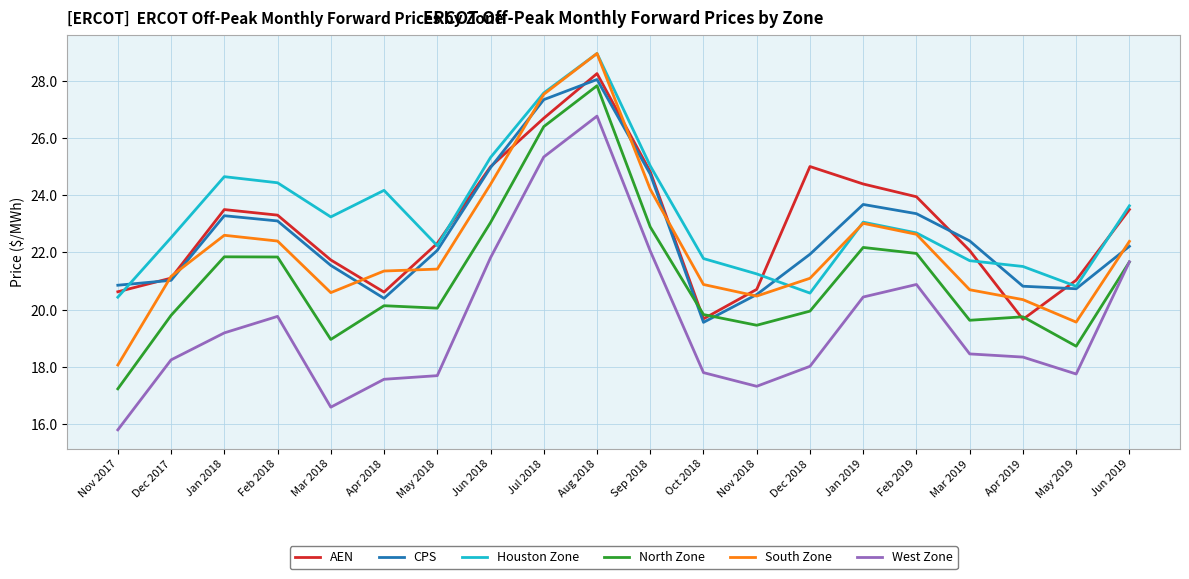

What is the lowest value of the AEN series?

19.7